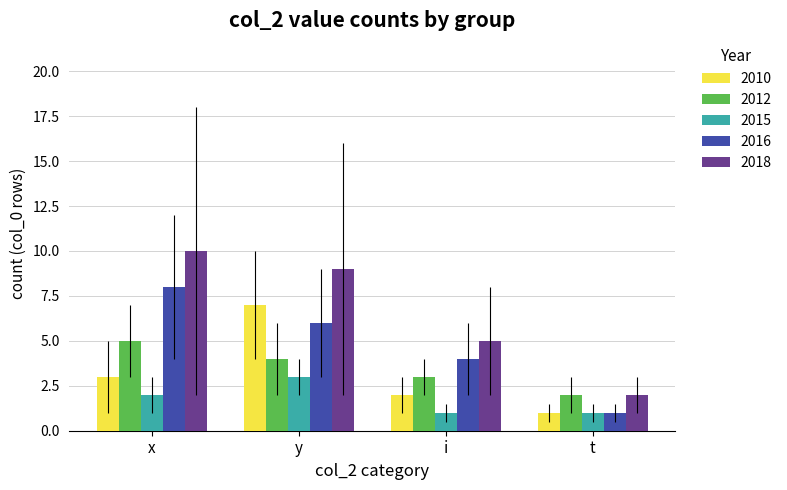

At which category is the sum across all series the highest?

y